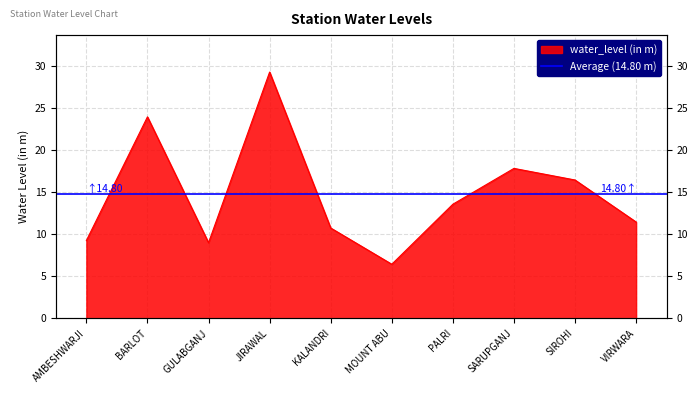

What is the greatest value displayed?

29.3